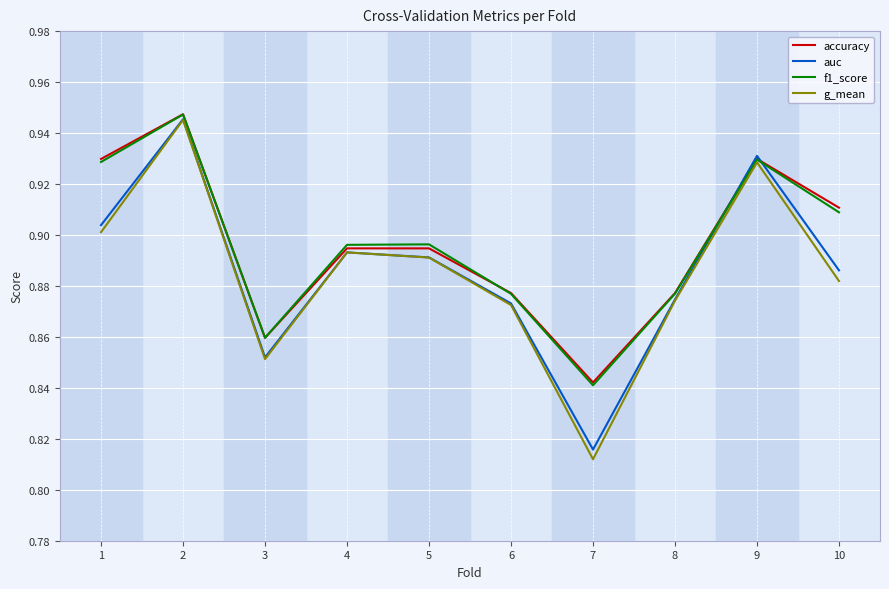

At how many categories does at least one series exceed 0?

10